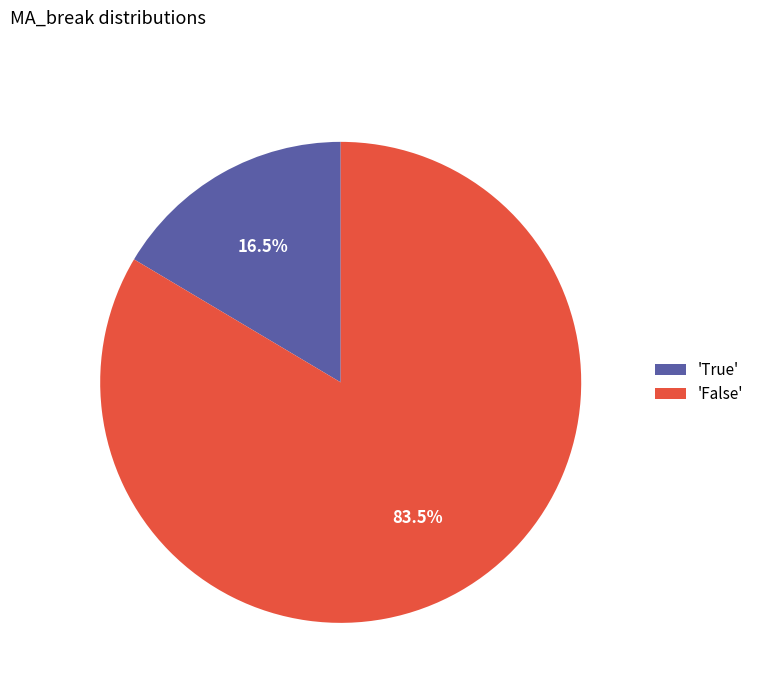

Which has a higher value, 'True' or 'False'?

'False'